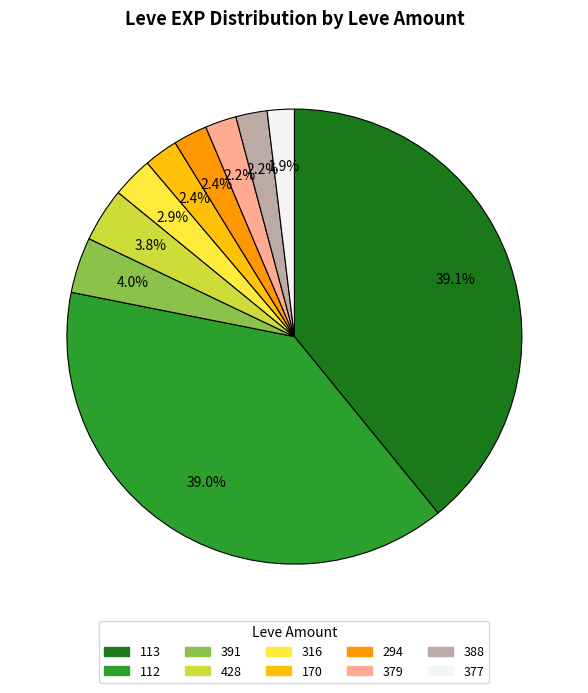

Between 316 and 428, which is larger?

428